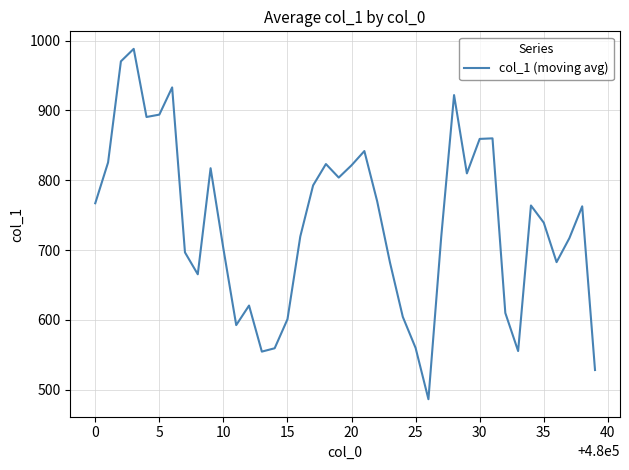

What is the smallest value displayed?

486.2